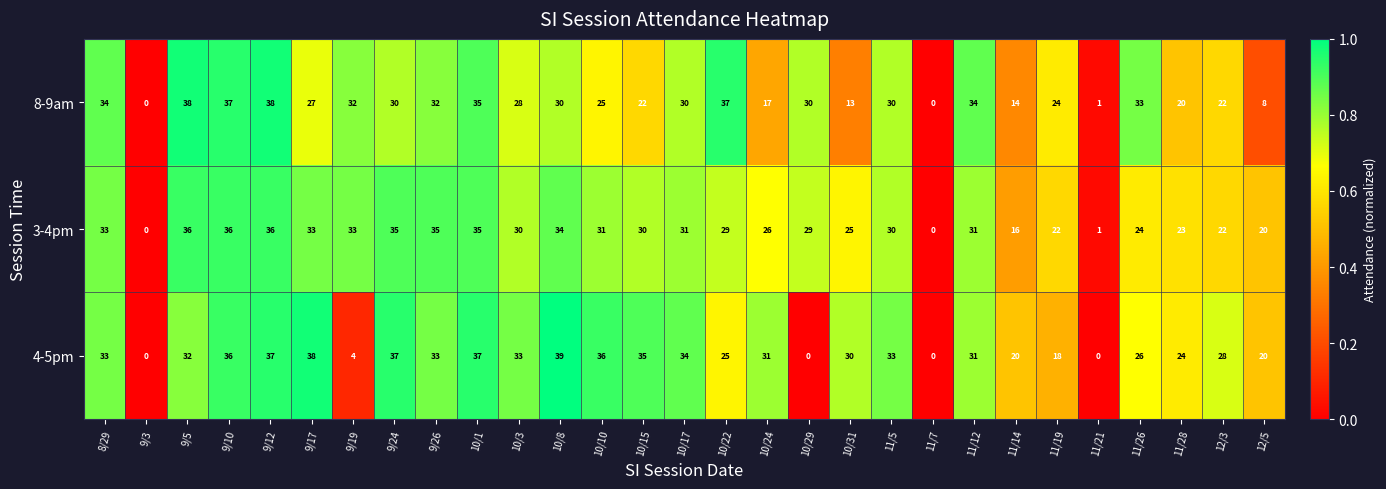

At which category does the chart reach its peak across all series?

10/8